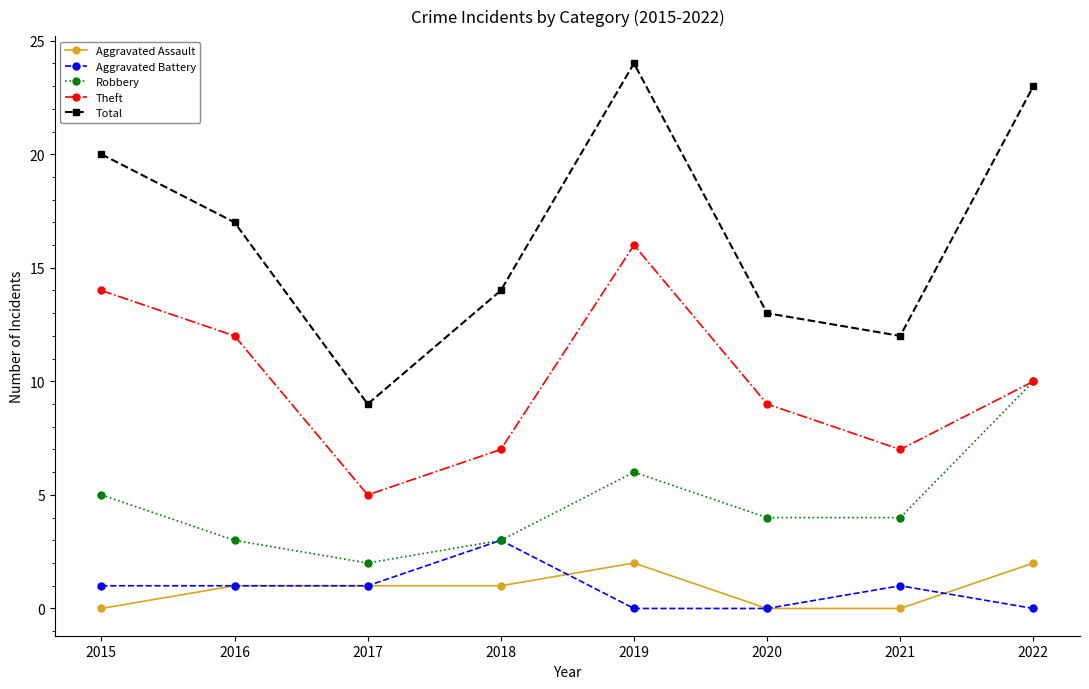

True or false: Aggravated Assault and Total cross at least once.

False